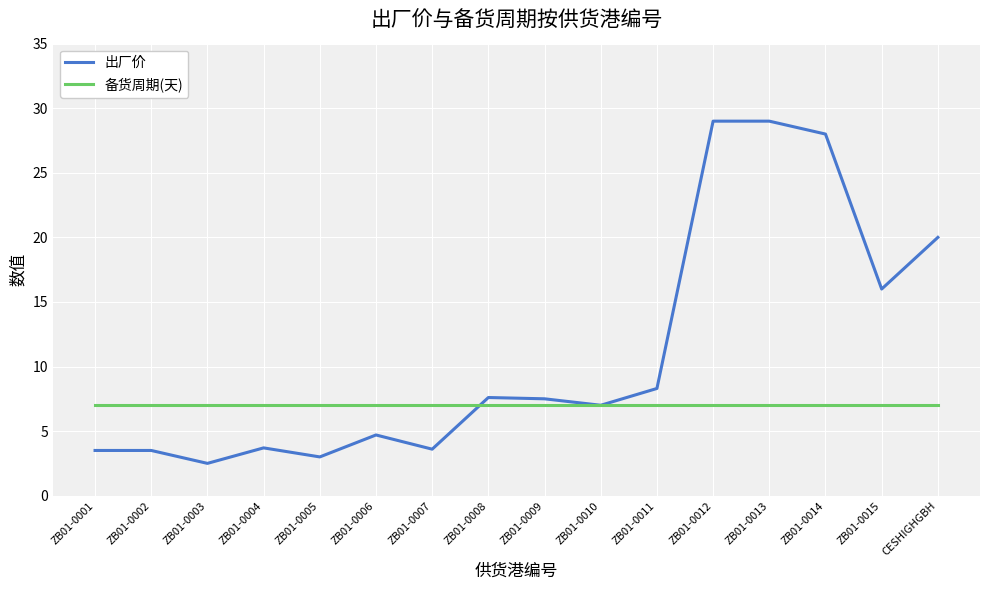

What is the lowest value of the 备货周期(天) series?

7.0